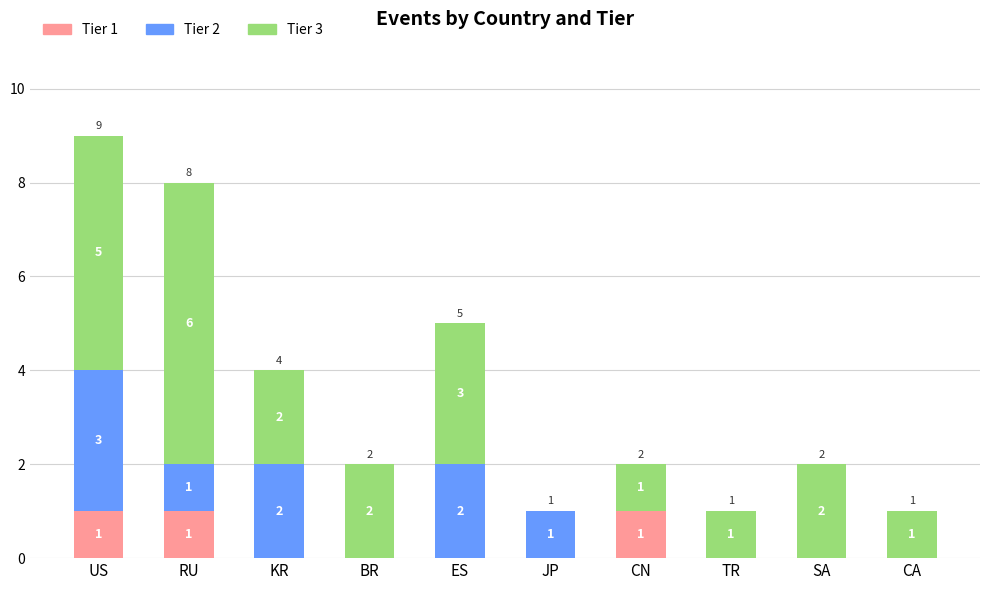

What is the total value across all series at RU?

8